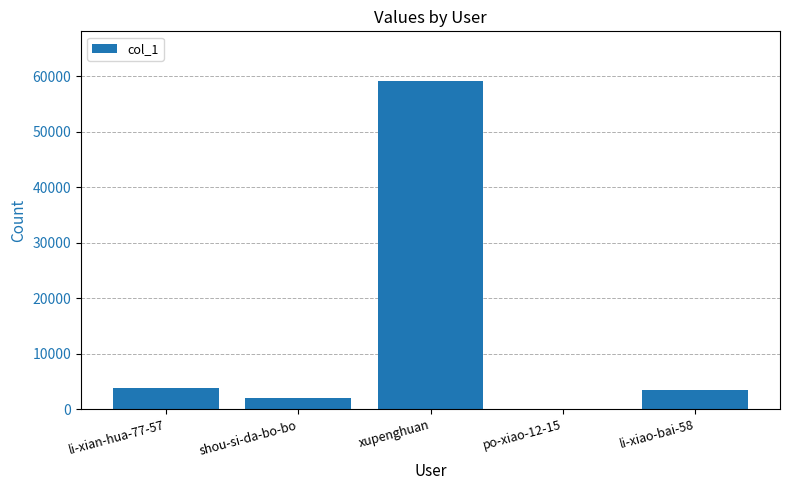

What is the sum of all values?

68470